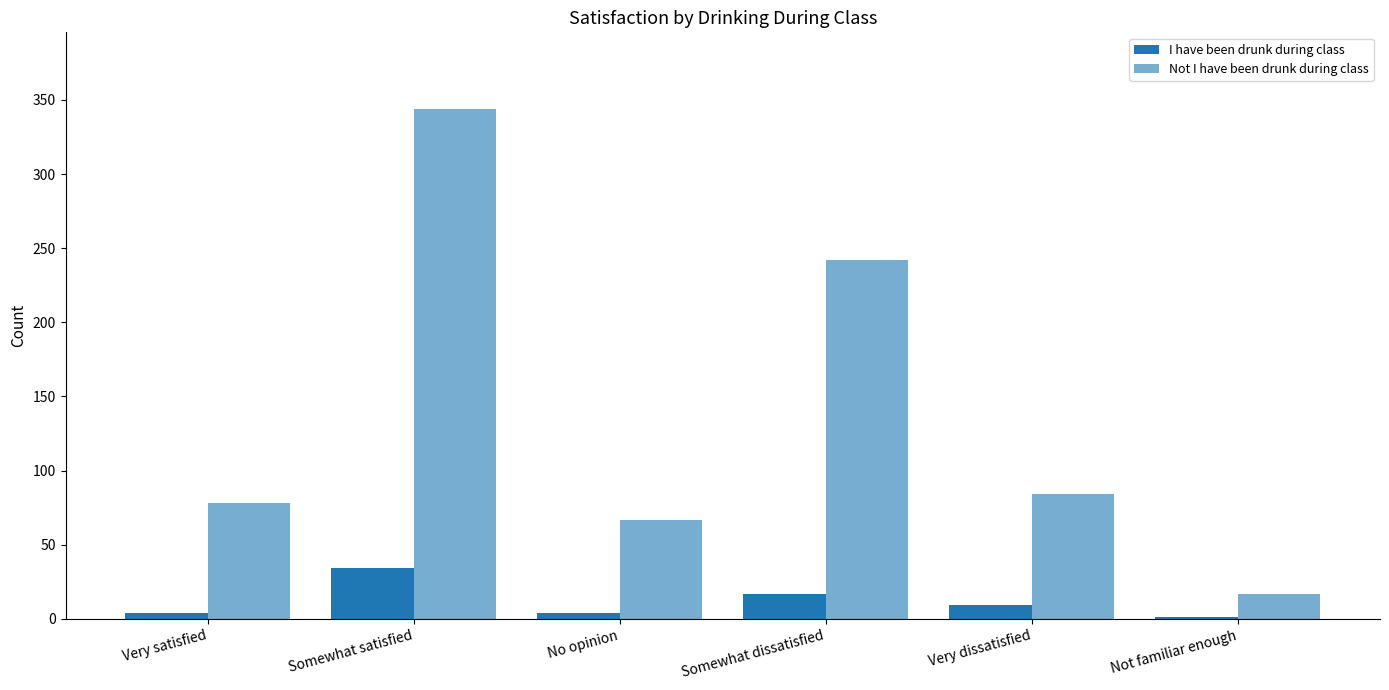

Does the chart contain stacked bars?

No